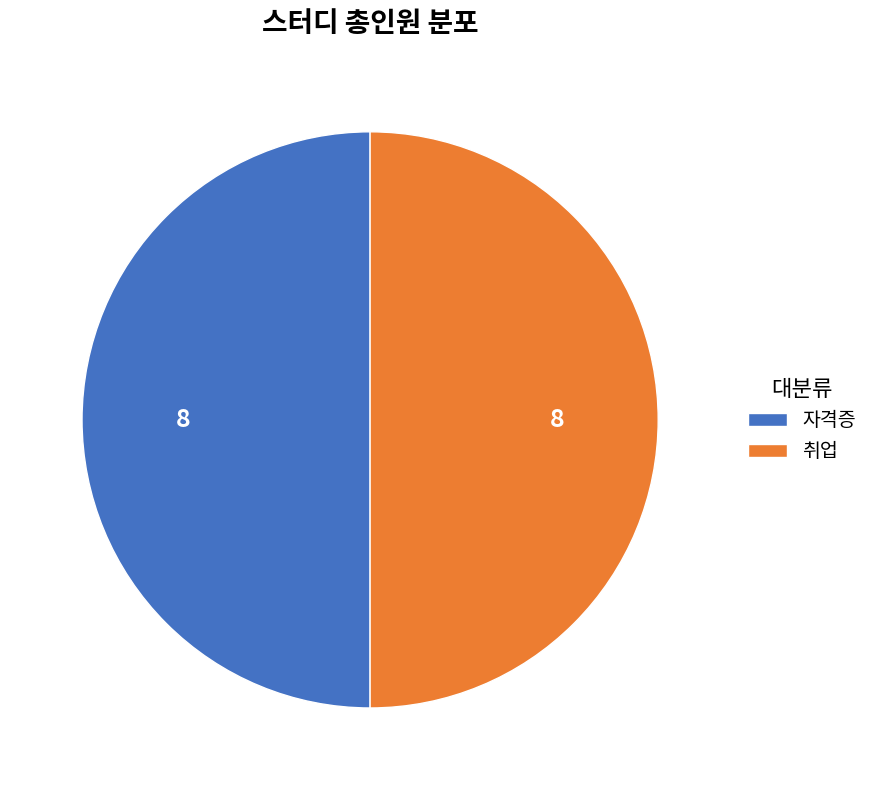

Is the sum of 자격증 and 취업 greater than half?

Yes